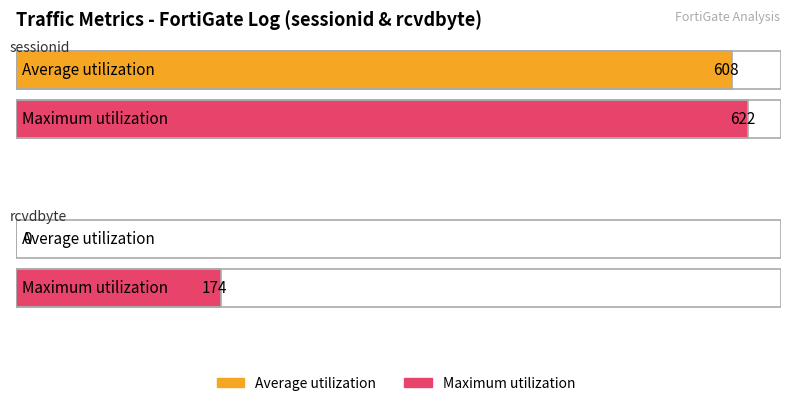

What is the total value across all series at rcvdbyte?

174